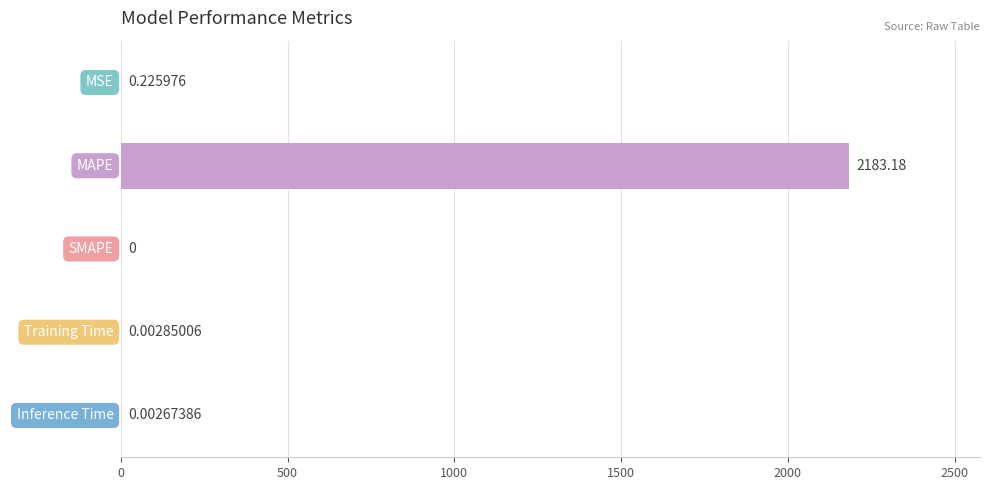

Which has a higher value, Training Time or SMAPE?

Training Time